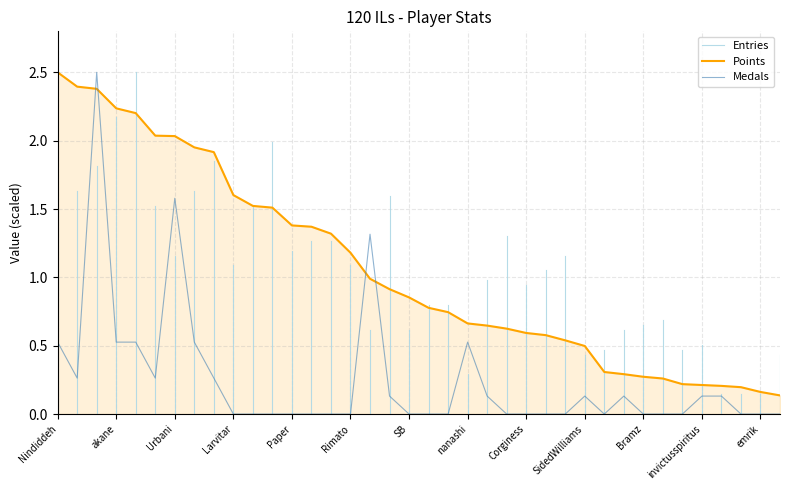

List the labels in order of Medals value, smallest first.

Larvitar, Despin, Bancakes, Paper, Switchmaster, JJsrl, Rimato, SB, Anonymous 5, Blaze, Erthide, Corginess, Noki, Jukatox, Fred45566, Bramz, Expreli, Pixel626, anmaku, emrik, MrYhatoh, peaches, Jeff, SidedWilliams, RSW, invictusspiritus, MachinArle, Anonymous 4, Anonymous 6, Jesteq, Nindiddeh, akane, Pogo, Anonymous 3, nanashi, ink, Urbani, Sm27